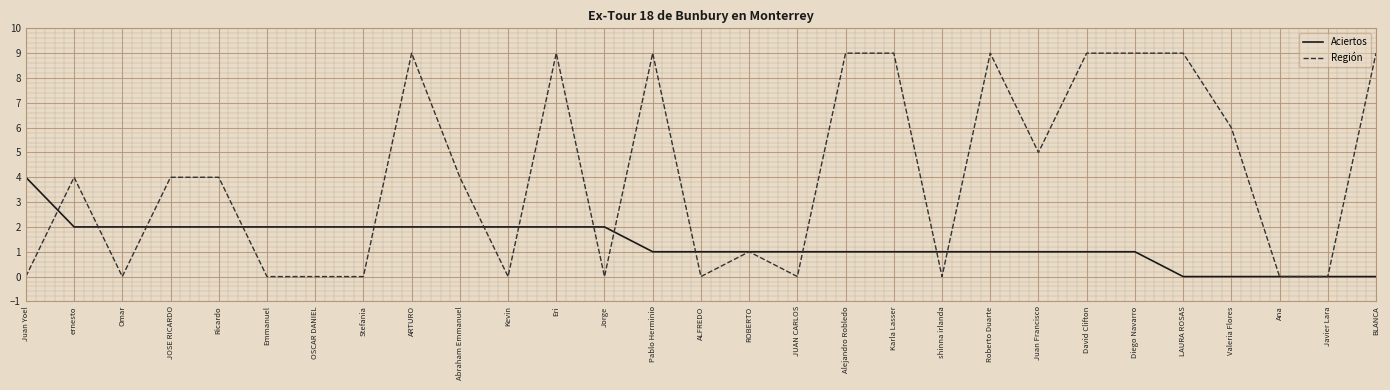

Reading right to left, extract all data points from this chart.

Aciertos: 0	0	0	0	0	1	1	1	1	1	1	1	1	1	1	1	2	2	2	2	2	2	2	2	2	2	2	2	4
Región: 9	0	0	6	9	9	9	5	9	0	9	9	0	1	0	9	0	9	0	4	9	0	0	0	4	4	0	4	0